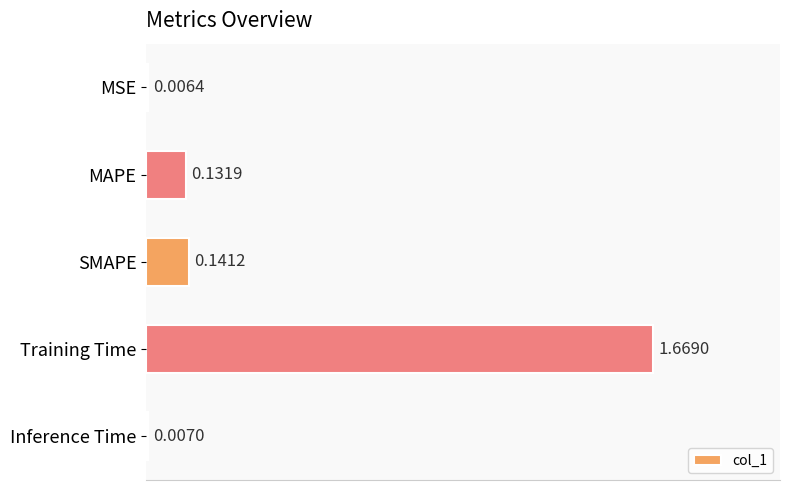

List the labels in order of value, smallest first.

MSE, Inference Time, MAPE, SMAPE, Training Time